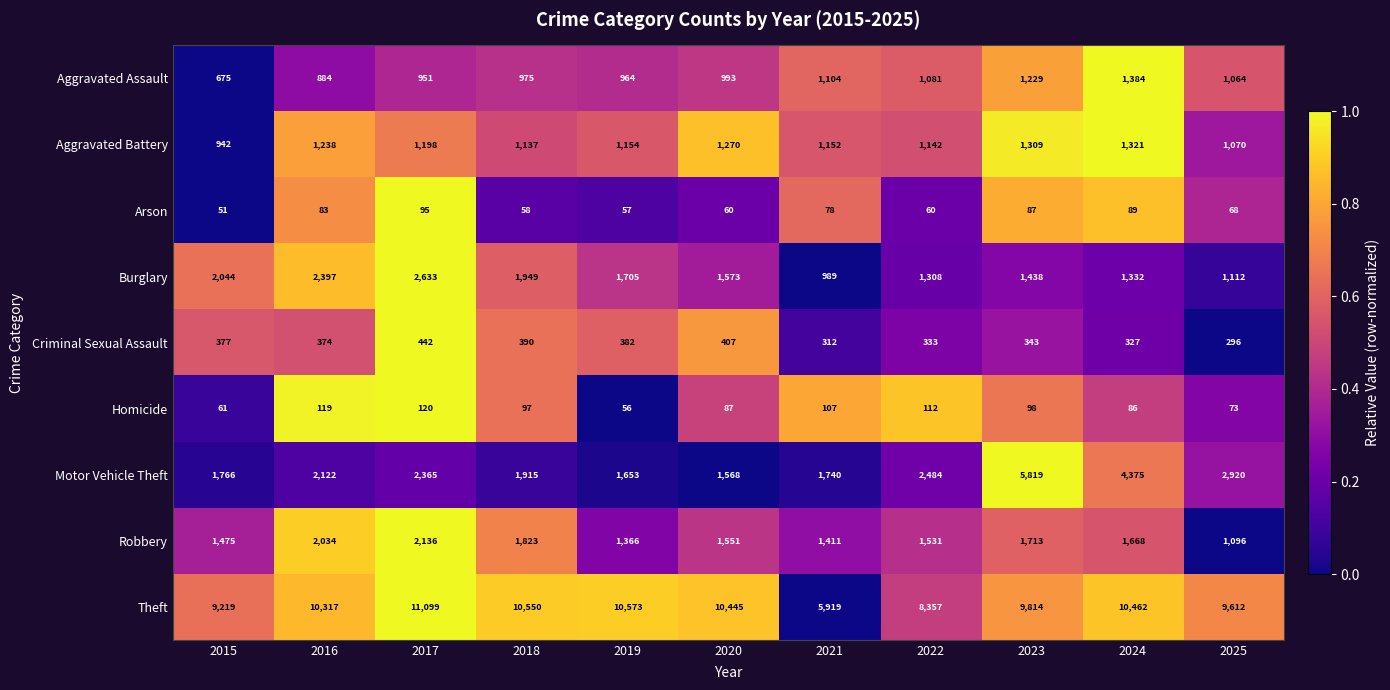

Rank the series at 2021 from lowest to highest value.

Arson, Homicide, Criminal Sexual Assault, Burglary, Aggravated Assault, Aggravated Battery, Robbery, Motor Vehicle Theft, Theft